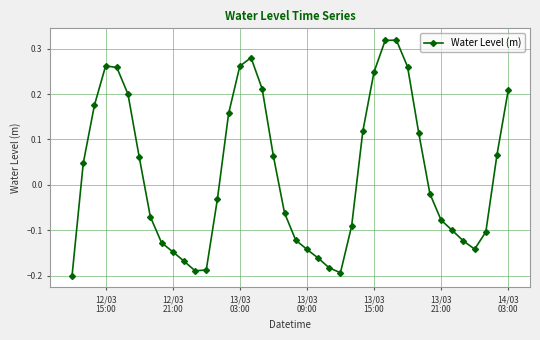

What is the difference between the maximum and second lowest values?

0.5